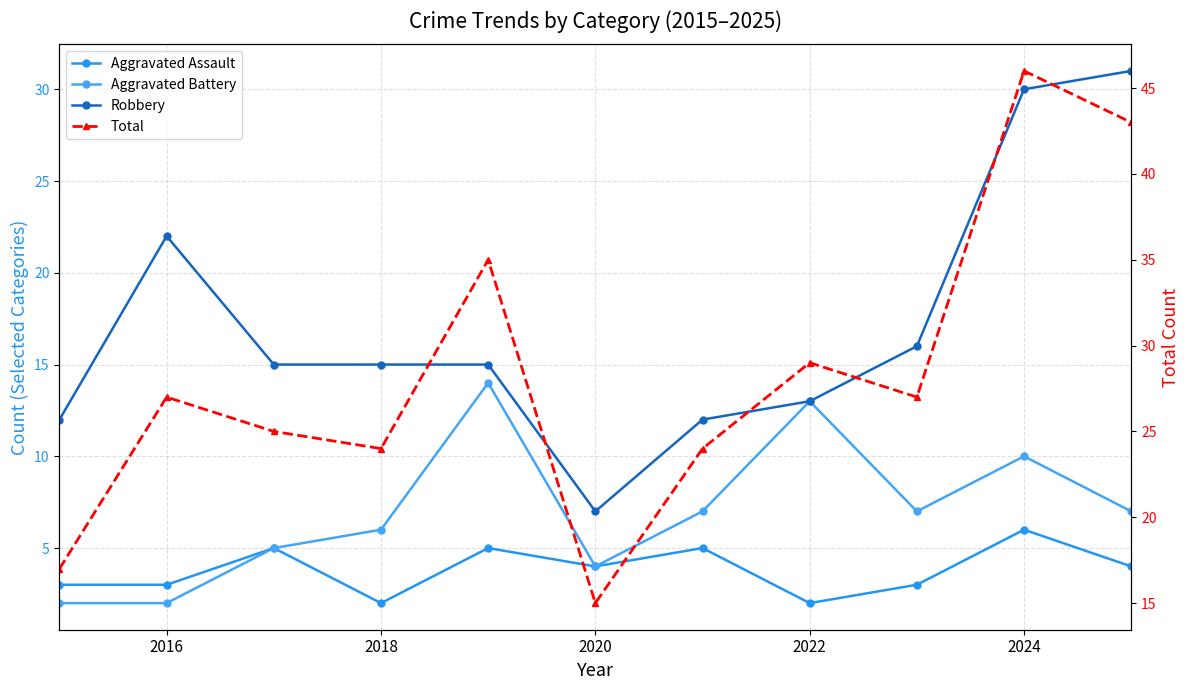

Reading right to left, extract all data points from this chart.

Aggravated Assault: 4	6	3	2	5	4	5	2	5	3	3
Aggravated Battery: 7	10	7	13	7	4	14	6	5	2	2
Robbery: 31	30	16	13	12	7	15	15	15	22	12
Total: 43	46	27	29	24	15	35	24	25	27	17